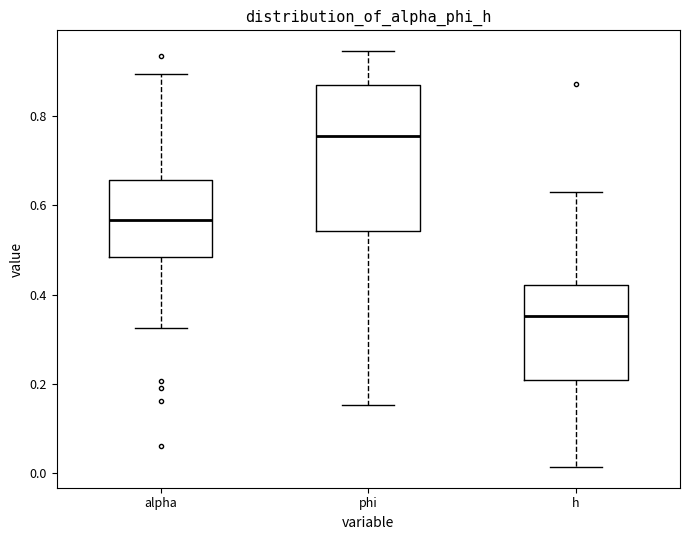

Where does the median line of the box for phi sit on the y-axis? The values are not printed on the chart, so give them approximately, as read against the axis.

0.76